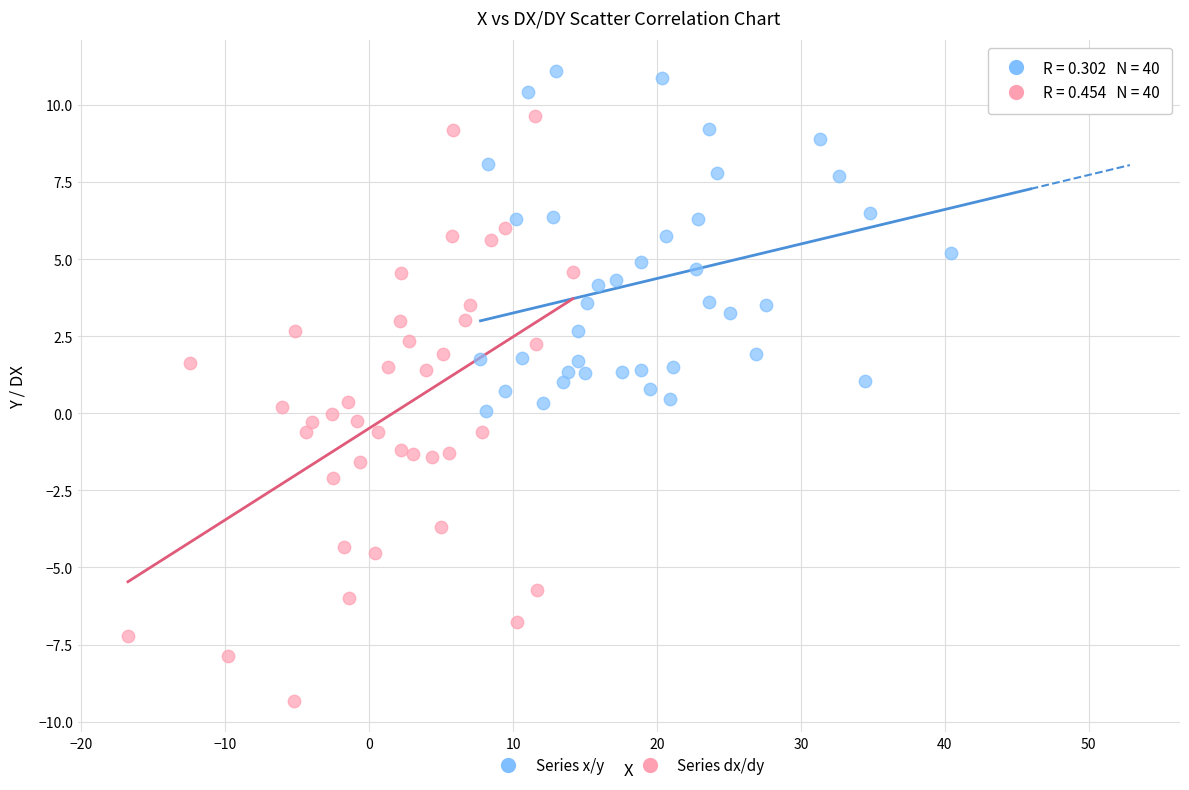

Which series reaches the minimum Y coordinate?

Series dx/dy